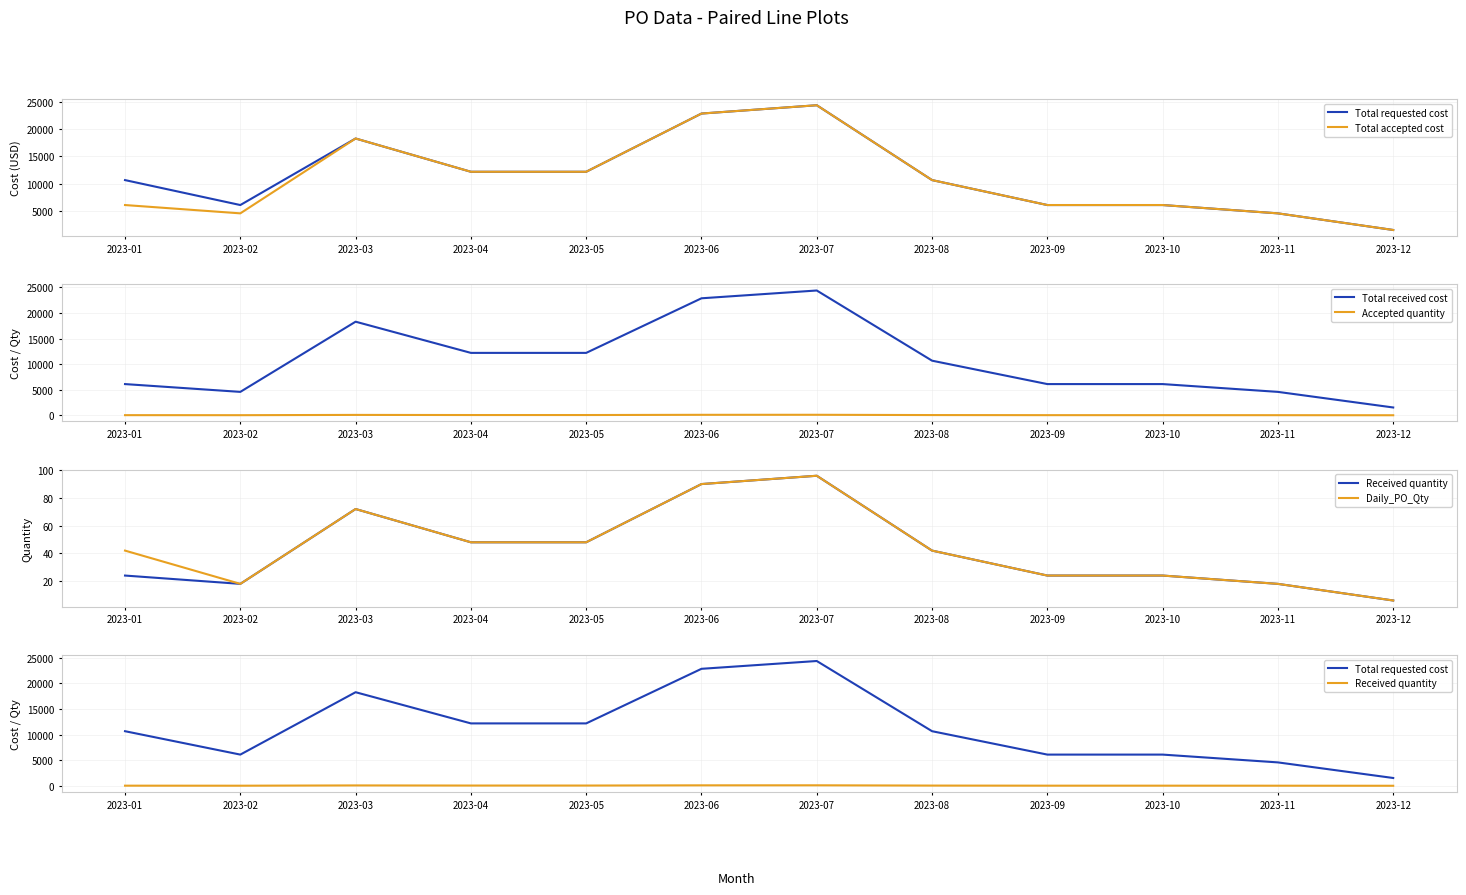

List the series in order of their peak value, highest first.

Total requested cost, Total accepted cost, Total received cost, Accepted quantity, Received quantity, Daily_PO_Qty